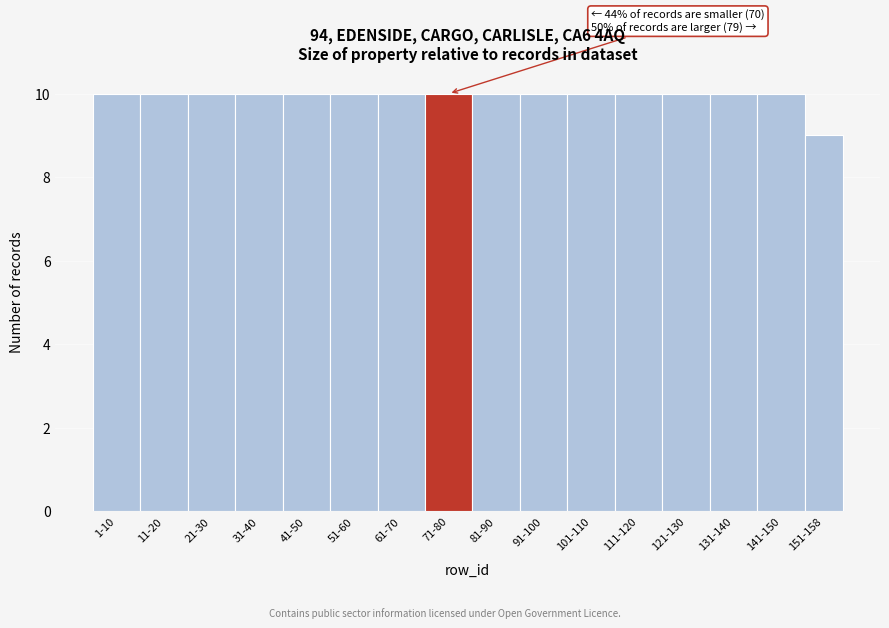

Reading left to right, extract all data points from this chart.

1-10=10	11-20=10	21-30=10	31-40=10	41-50=10	51-60=10	61-70=10	71-80=10	81-90=10	91-100=10	101-110=10	111-120=10	121-130=10	131-140=10	141-150=10	151-158=9